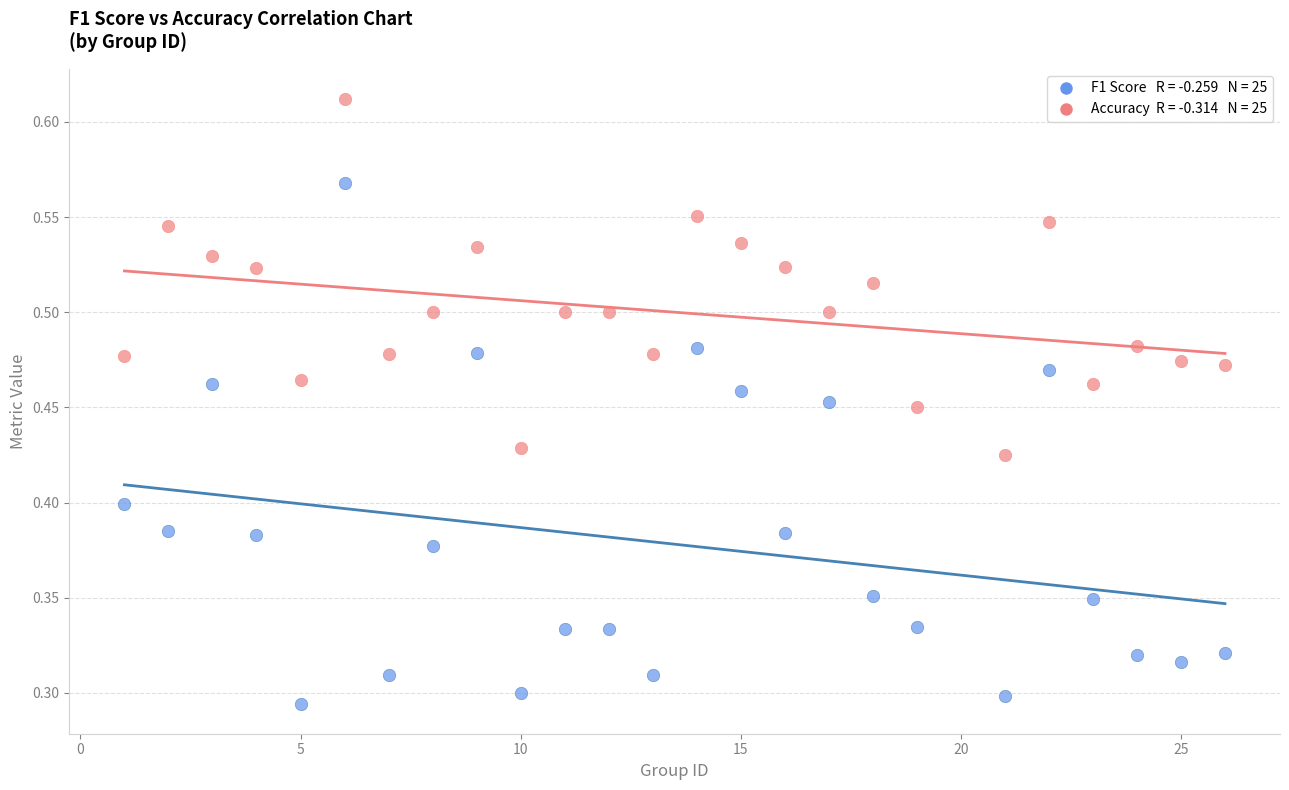

Across all data points, what is the range of X values (max minus min)?

25.0